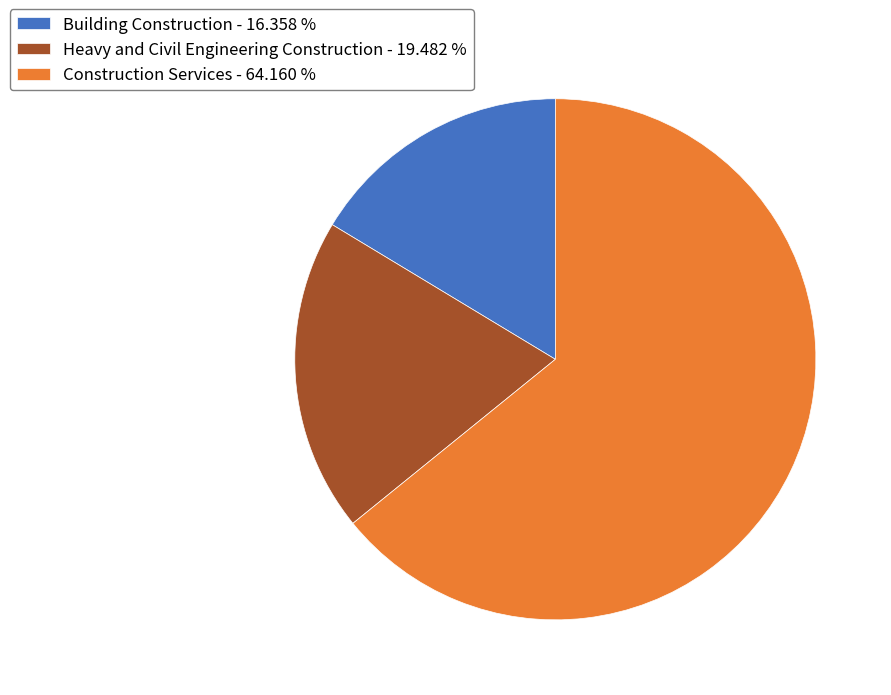

Between Building Construction - 16.358 % and Heavy and Civil Engineering Construction - 19.482 %, which is larger?

Heavy and Civil Engineering Construction - 19.482 %